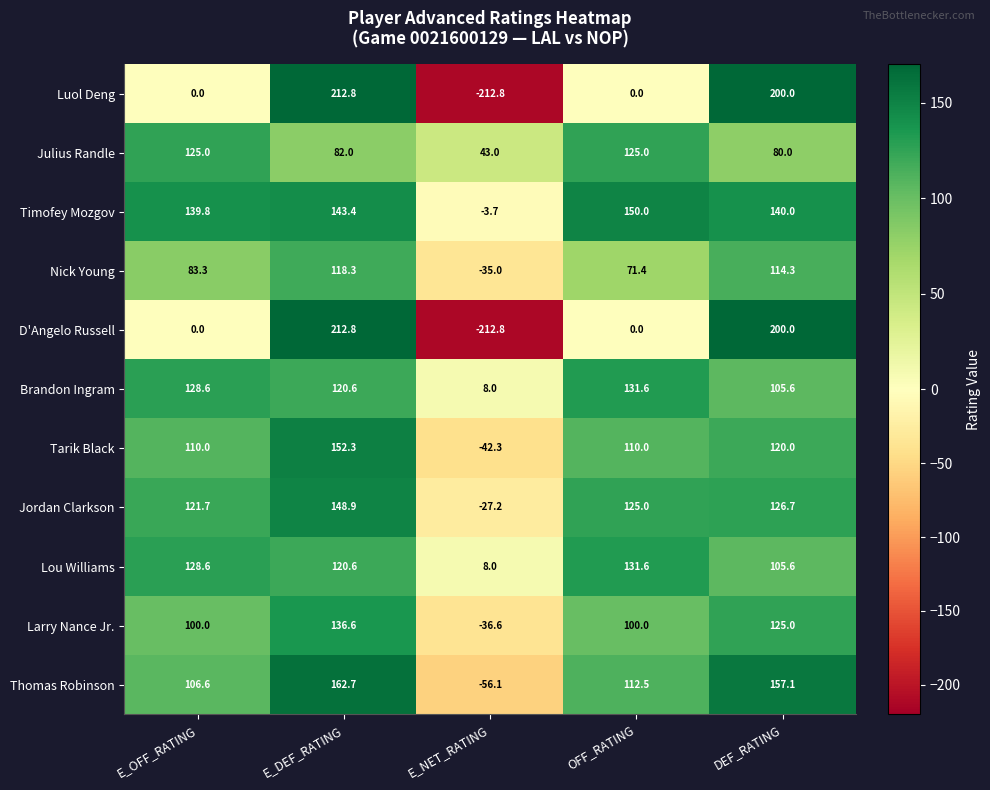

Where is Thomas Robinson nearest to the value 53?

E_OFF_RATING